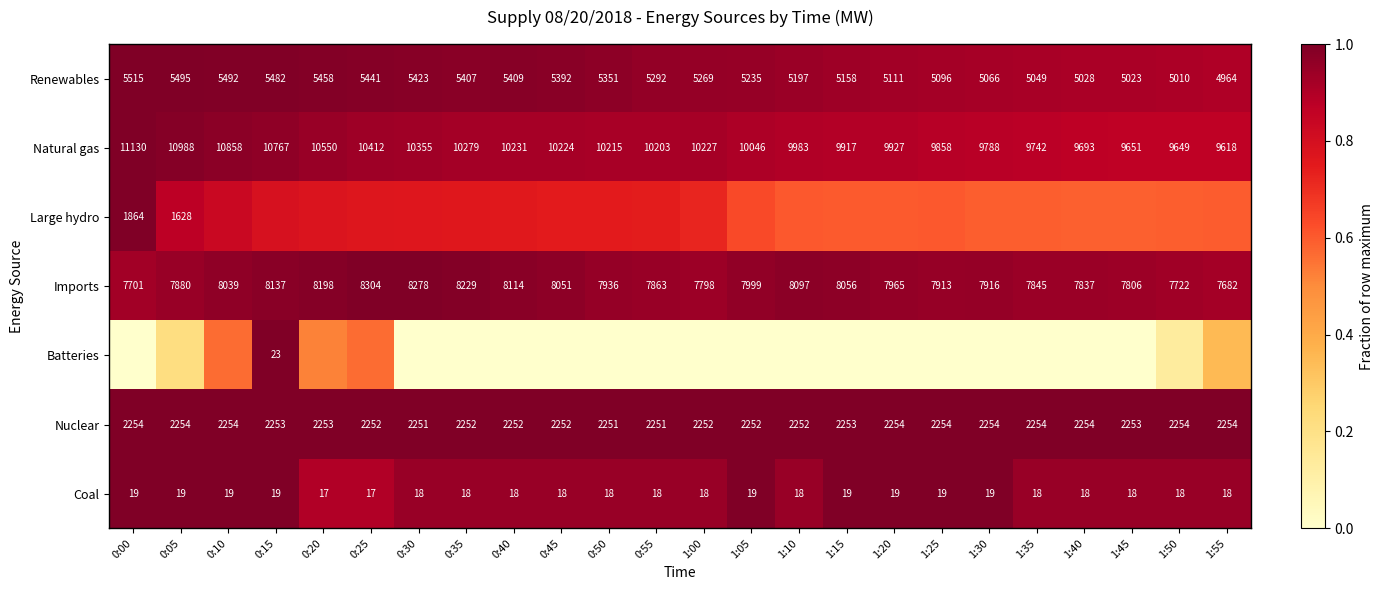

Is the value of Coal at 1:45 greater than the value of Nuclear at 0:40?

No